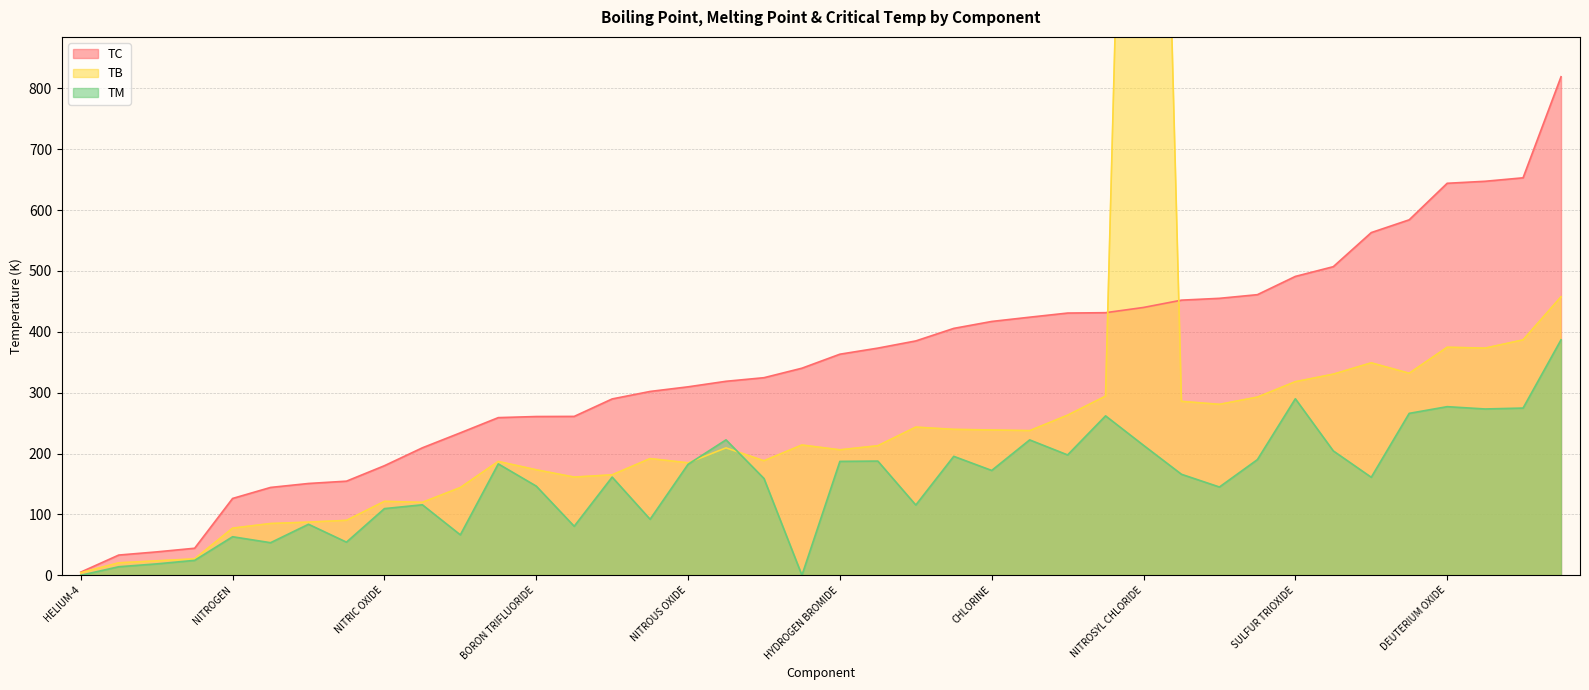

The value of TB at WATER is 541.3. True or false?

False